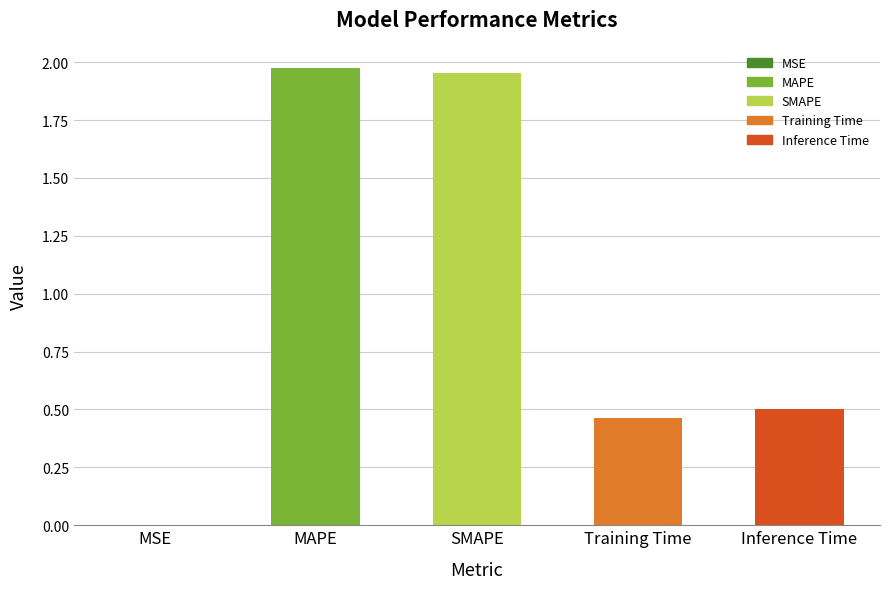

The chart shows a value of 3.2 at MAPE. True or false?

False